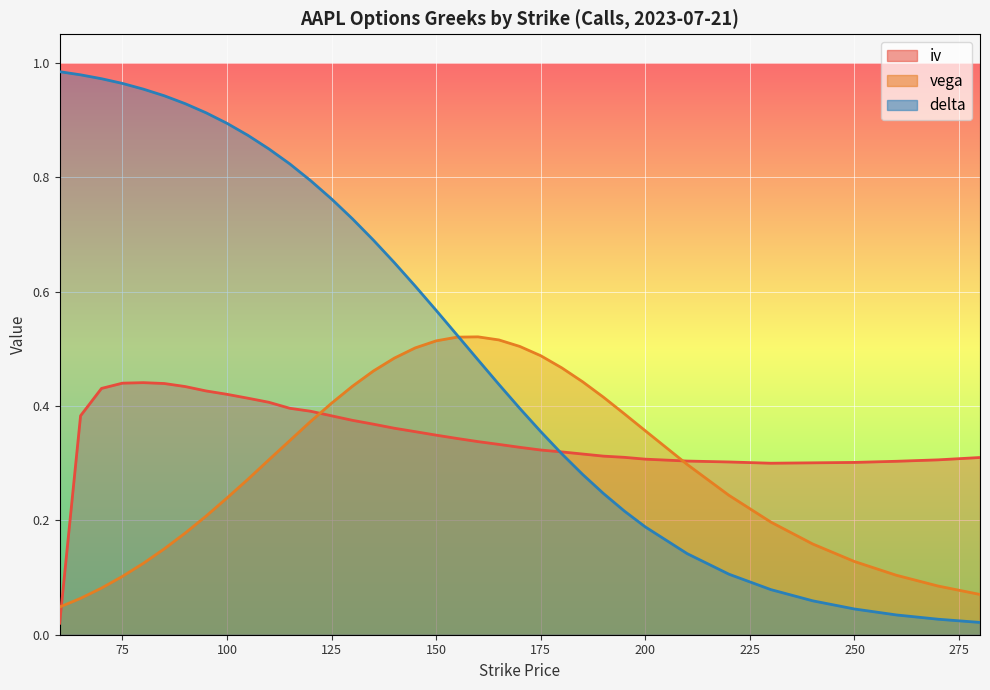

What is the average value of the delta series?

0.5